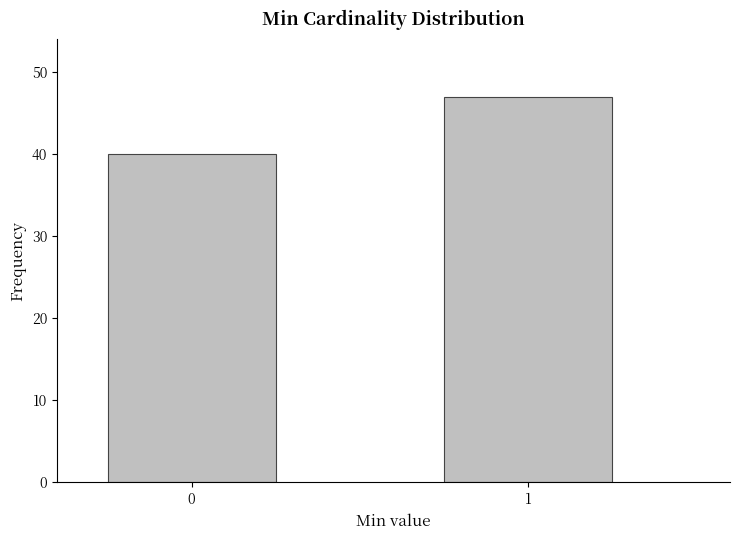

Reading right to left, extract all data points from this chart.

47	40